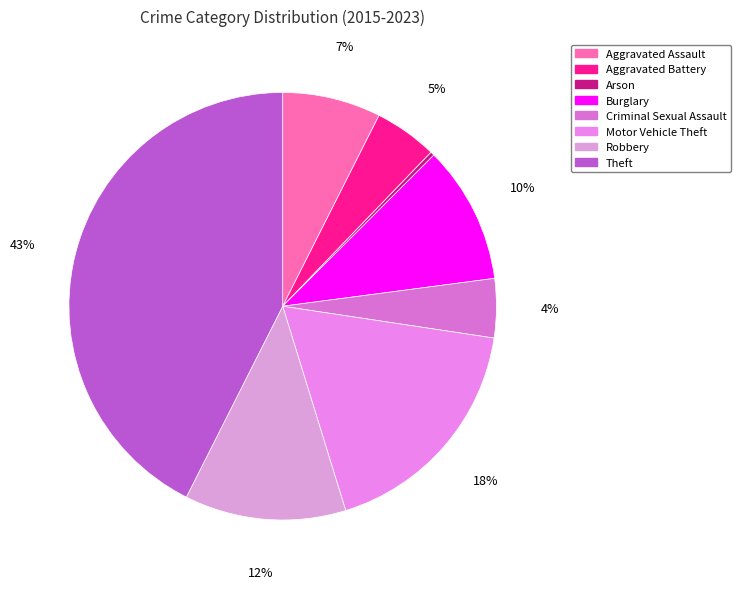

What portion of the pie excludes Robbery?

87.8%